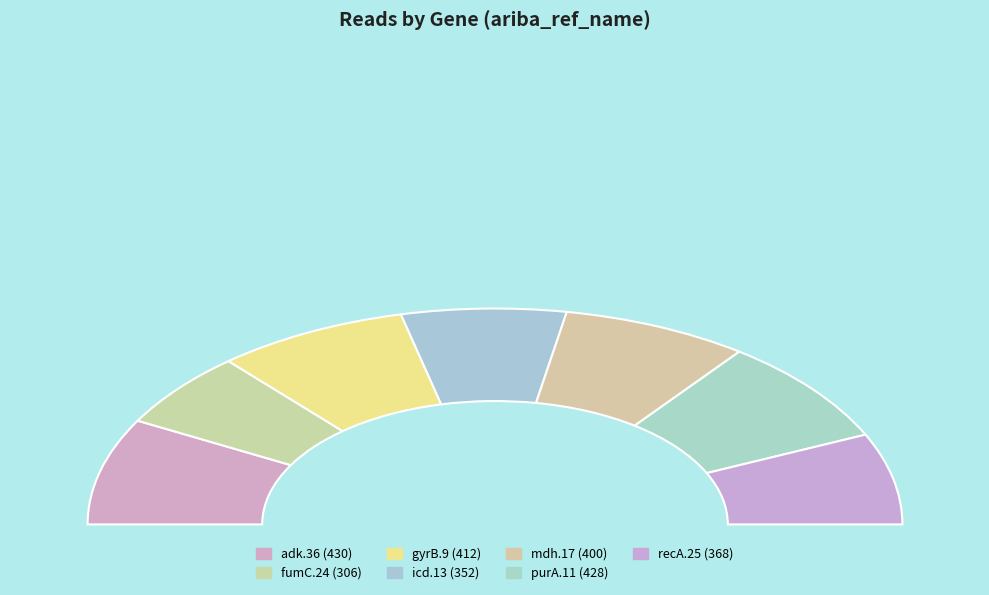

Which slice is the largest?

adk.36